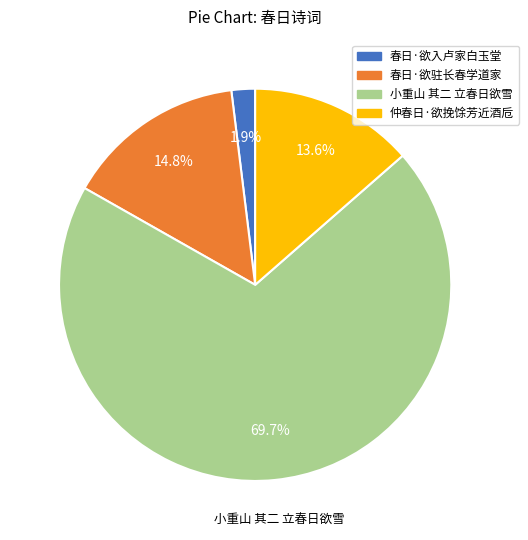

Count the number of slices in the pie.

4